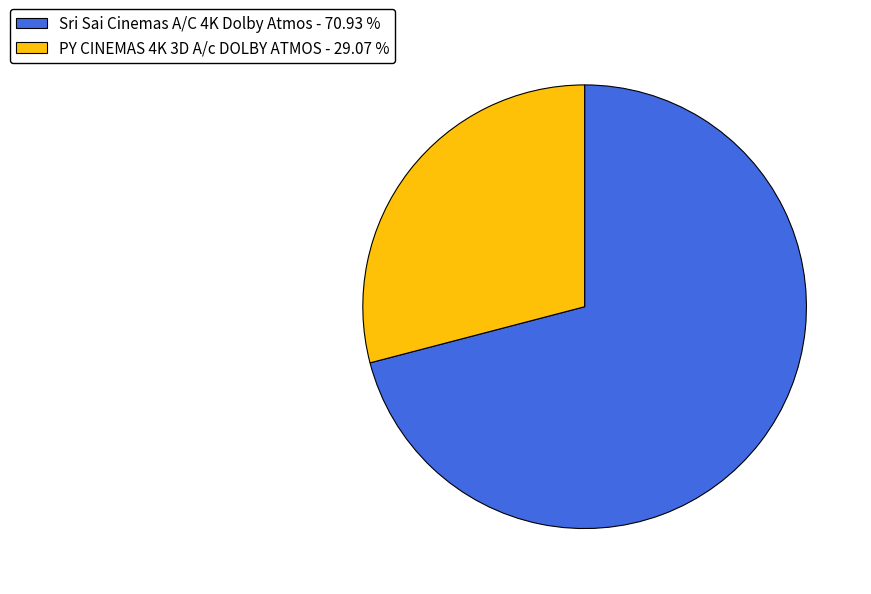

Is the sum of Sri Sai Cinemas A/C 4K Dolby Atmos and PY CINEMAS 4K 3D A/c DOLBY ATMOS greater than half?

Yes